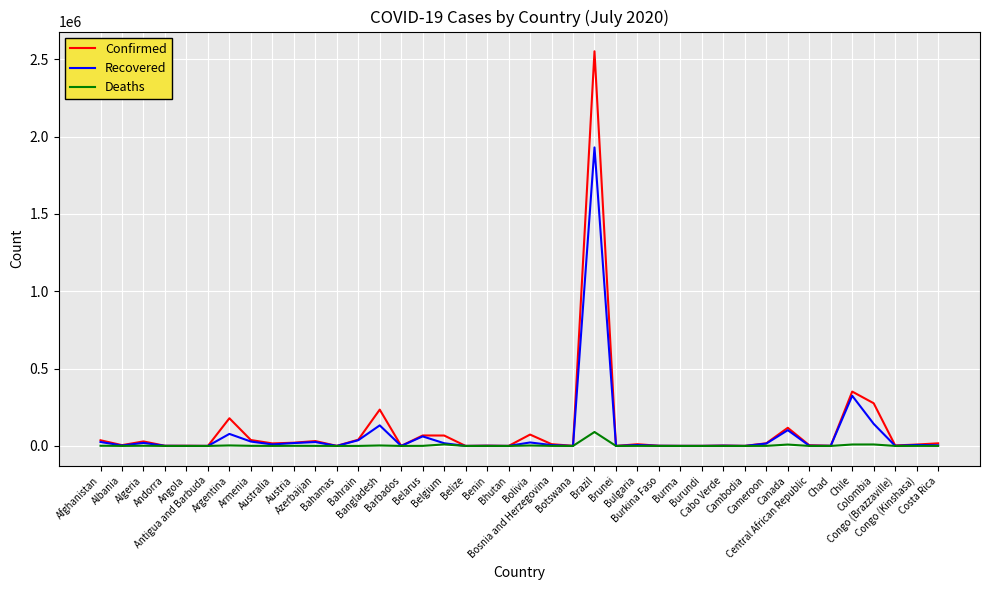

What are all the series names shown in the legend?

Confirmed, Recovered, Deaths